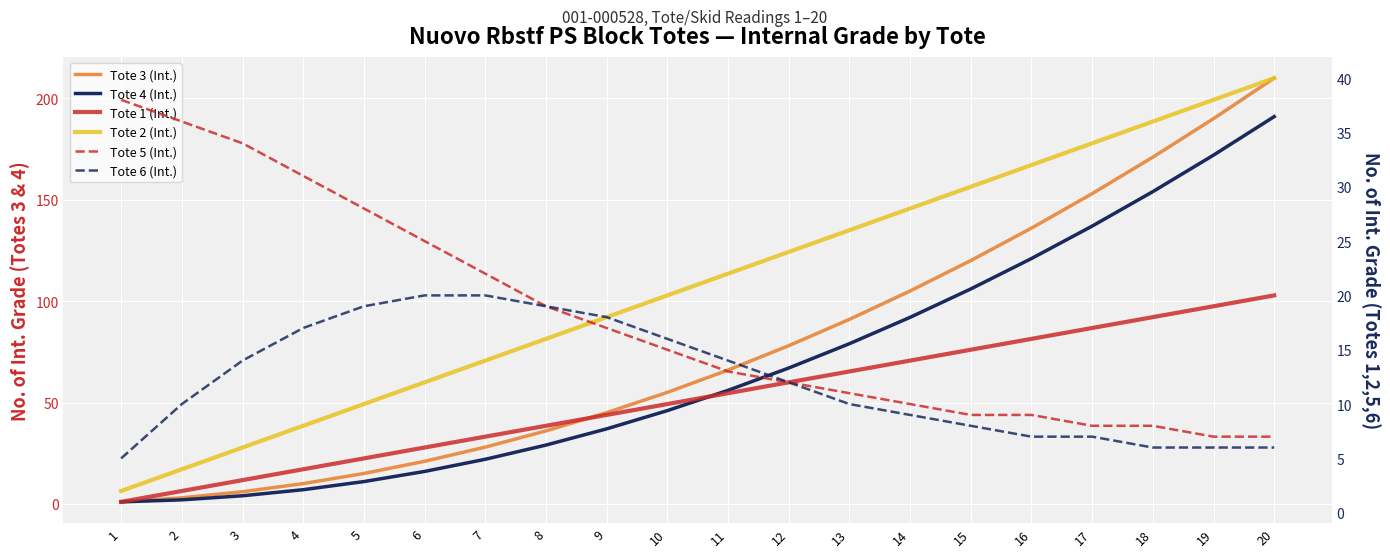

What is the difference between the highest and lowest values at 1?

37